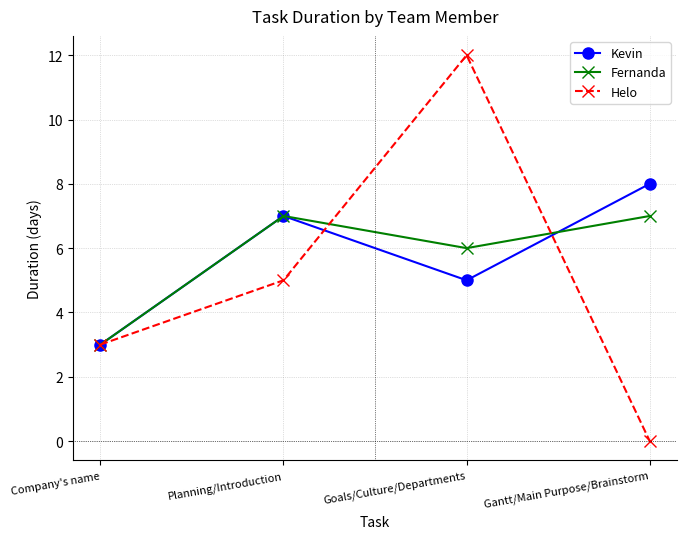

How many lines are shown in the chart?

3